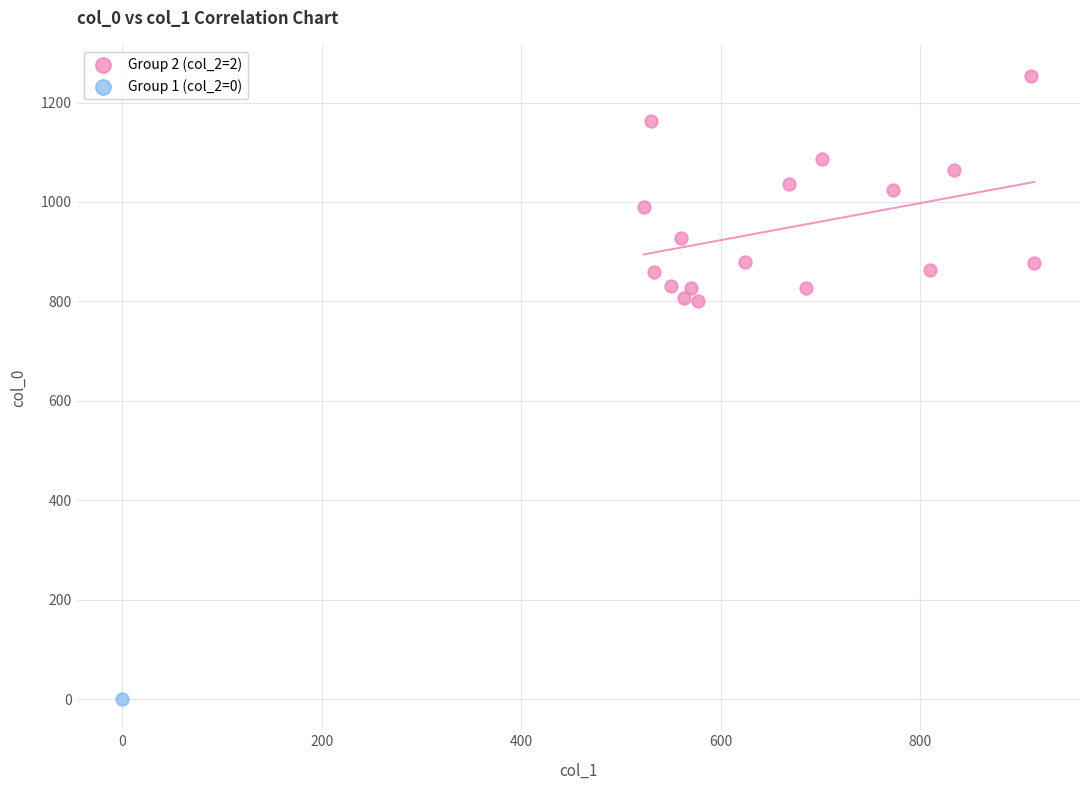

What are all the series names shown in the legend?

Group 2 (col_2=2), Group 1 (col_2=0)